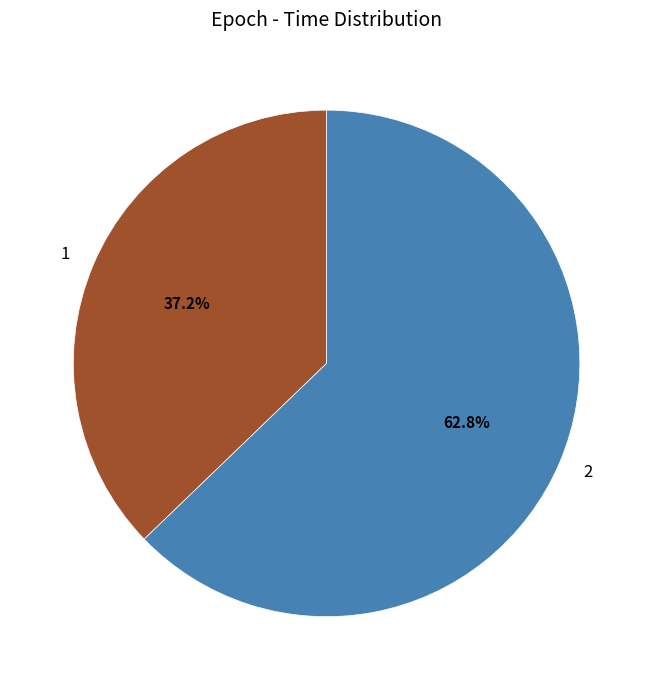

How many segments does this pie chart have?

2